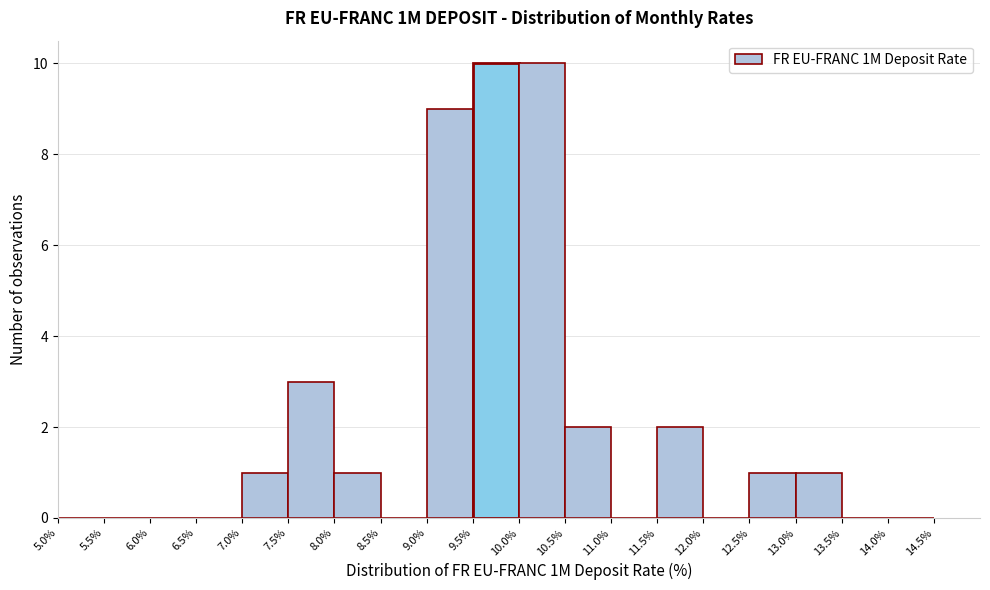

Reading left to right, transcribe this chart: for each bar, give the range it covers on the x-axis and its height. The values are not printed on the chart, so give them approximately, as read against the axis.

5.0% to 5.5%: 0
5.5% to 6.0%: 0
6.0% to 6.5%: 0
6.5% to 7.0%: 0
7.0% to 7.5%: 1
7.5% to 8.0%: 3
8.0% to 8.5%: 1
8.5% to 9.0%: 0
9.0% to 9.5%: 9
9.5% to 10.0%: 10
10.0% to 10.5%: 10
10.5% to 11.0%: 2
11.0% to 11.5%: 0
11.5% to 12.0%: 2
12.0% to 12.5%: 0
12.5% to 13.0%: 1
13.0% to 13.5%: 1
13.5% to 14.0%: 0
14.0% to 14.5%: 0